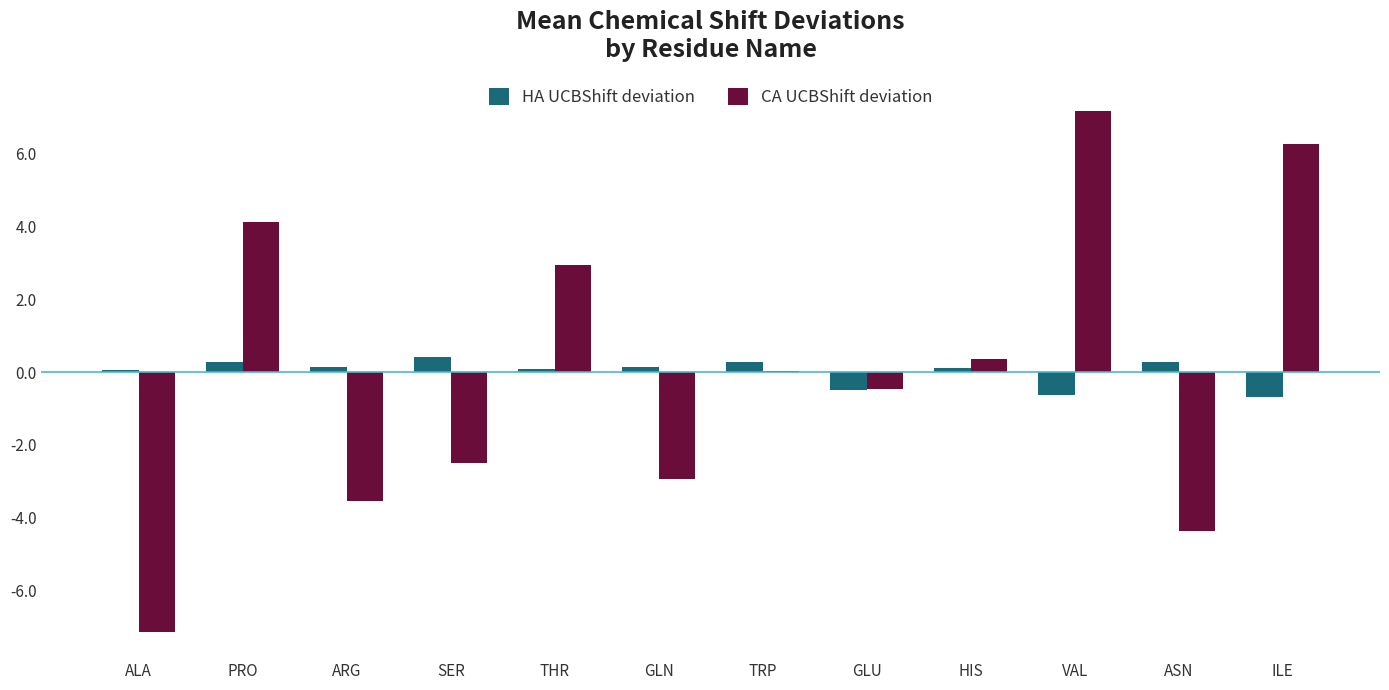

What value does the CA UCBShift deviation series have at SER?

-2.5